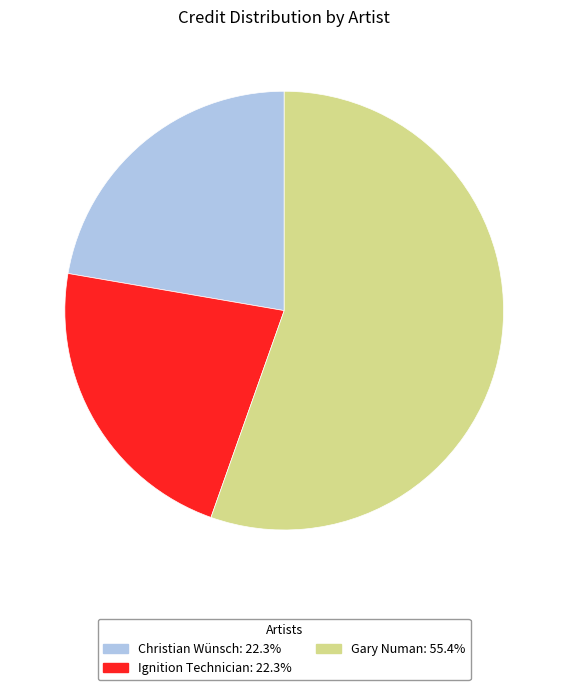

Combined, do Ignition Technician and Gary Numan account for over 50%?

Yes